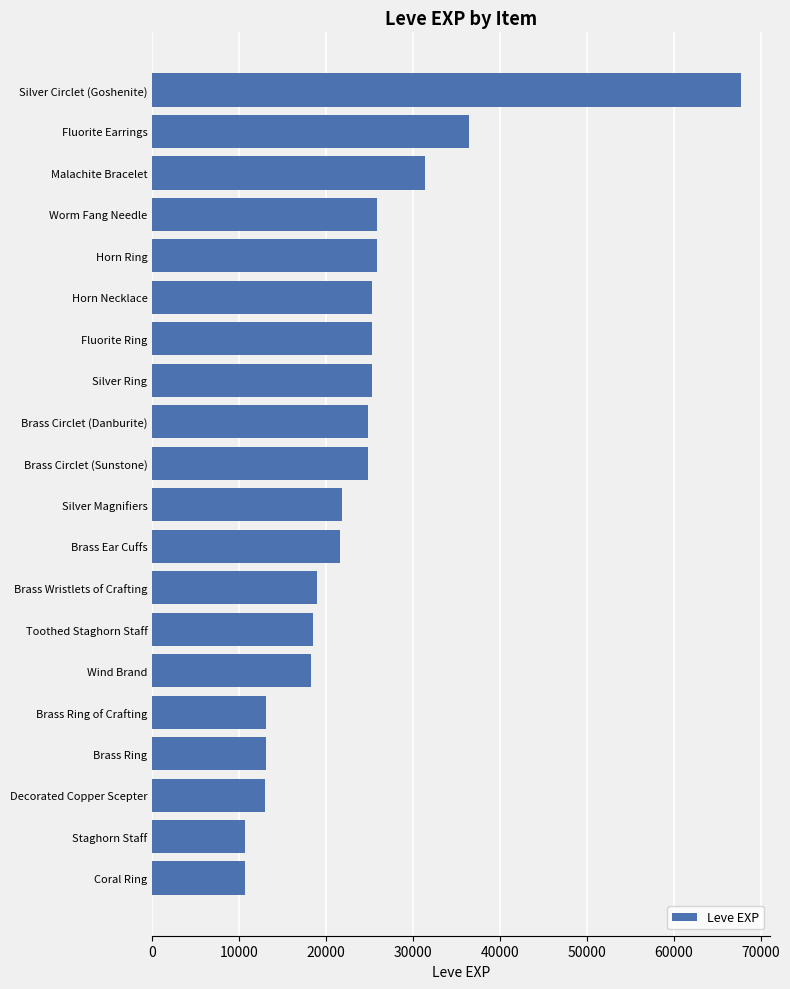

Between Coral Ring and Brass Circlet (Danburite), which is larger?

Brass Circlet (Danburite)